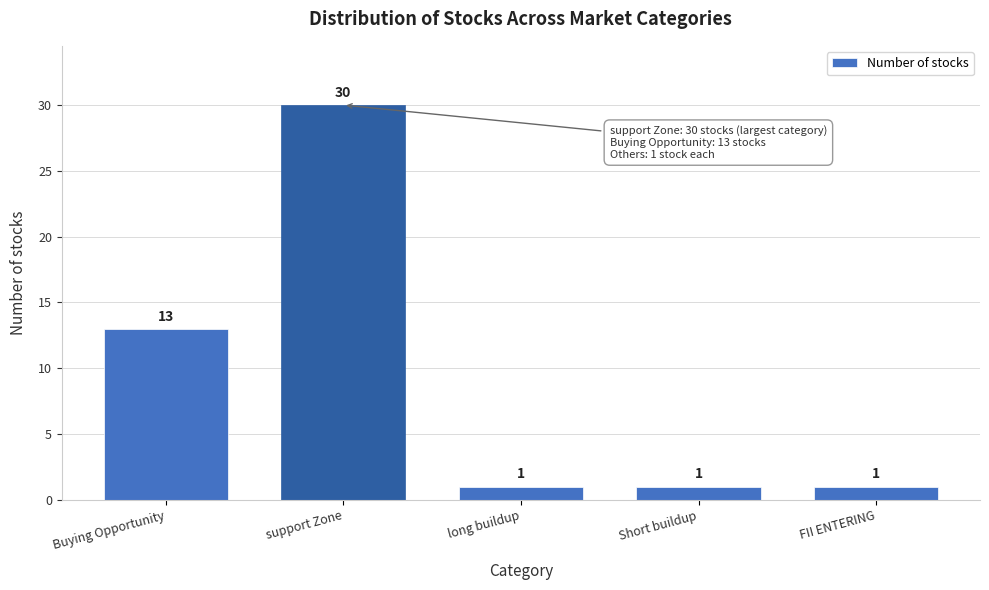

Reading right to left, list all the values displayed in this chart.

FII ENTERING=1	Short buildup=1	long buildup=1	support Zone=30	Buying Opportunity=13